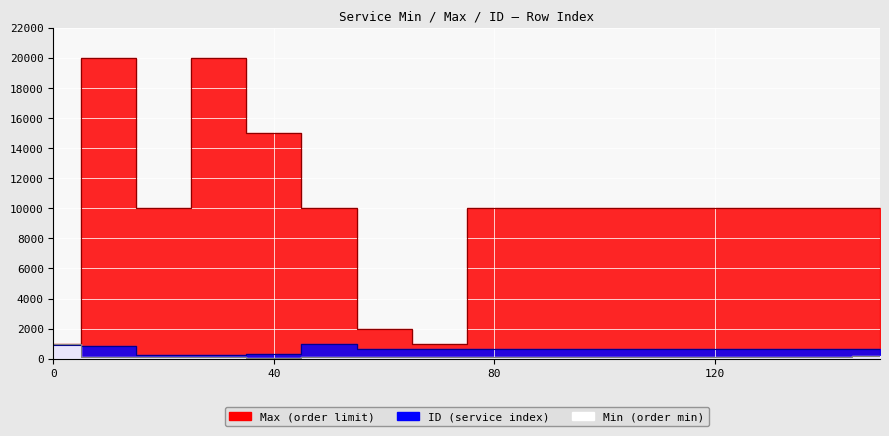

Which series changed the most between 140 and 150?

Min